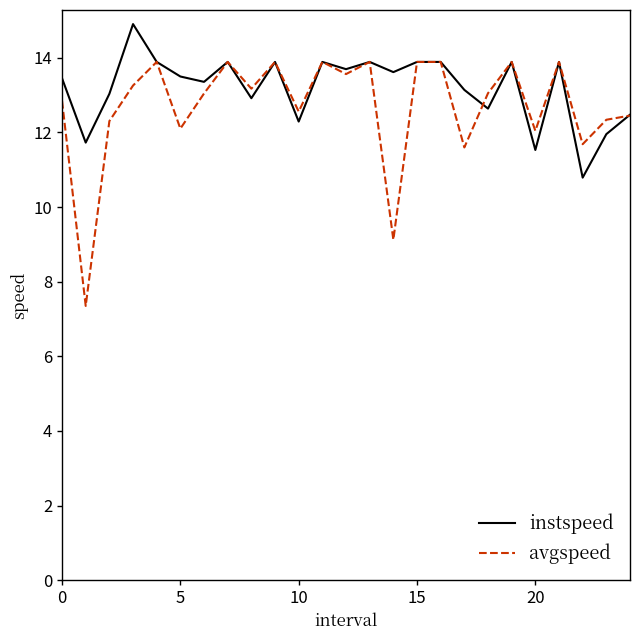

What is the difference between the maximum and minimum values in the instspeed series?

4.1